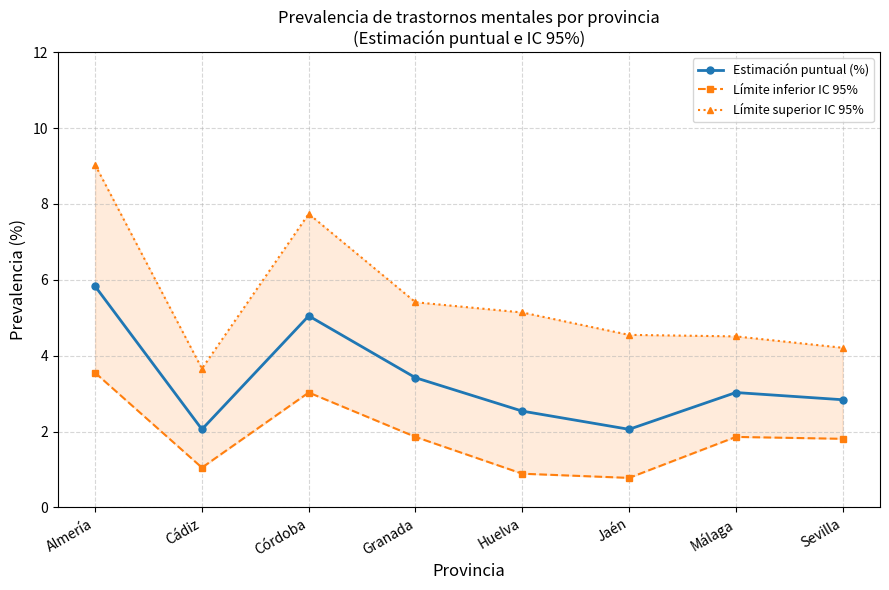

Reading right to left, extract all data points from this chart.

Estimación puntual (%): Sevilla=2.8	Málaga=3.0	Jaén=2.1	Huelva=2.5	Granada=3.4	Córdoba=5.0	Cádiz=2.1	Almería=5.8
Límite inferior IC 95%: Sevilla=1.8	Málaga=1.9	Jaén=0.8	Huelva=0.9	Granada=1.9	Córdoba=3.0	Cádiz=1.1	Almería=3.5
Límite superior IC 95%: Sevilla=4.2	Málaga=4.5	Jaén=4.5	Huelva=5.1	Granada=5.4	Córdoba=7.7	Cádiz=3.7	Almería=9.0